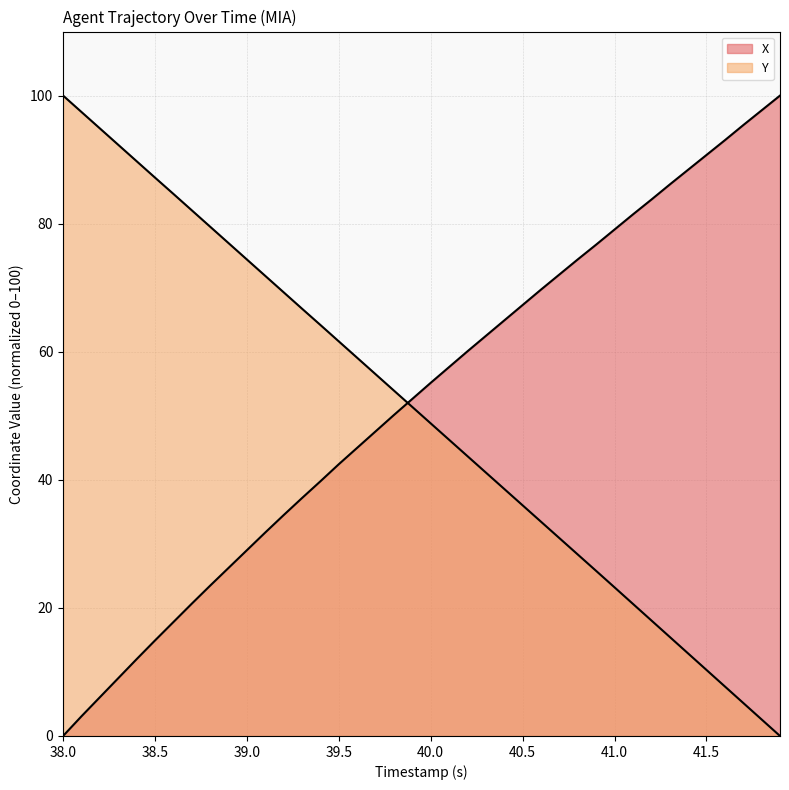

Which series has the largest range (max minus min)?

X